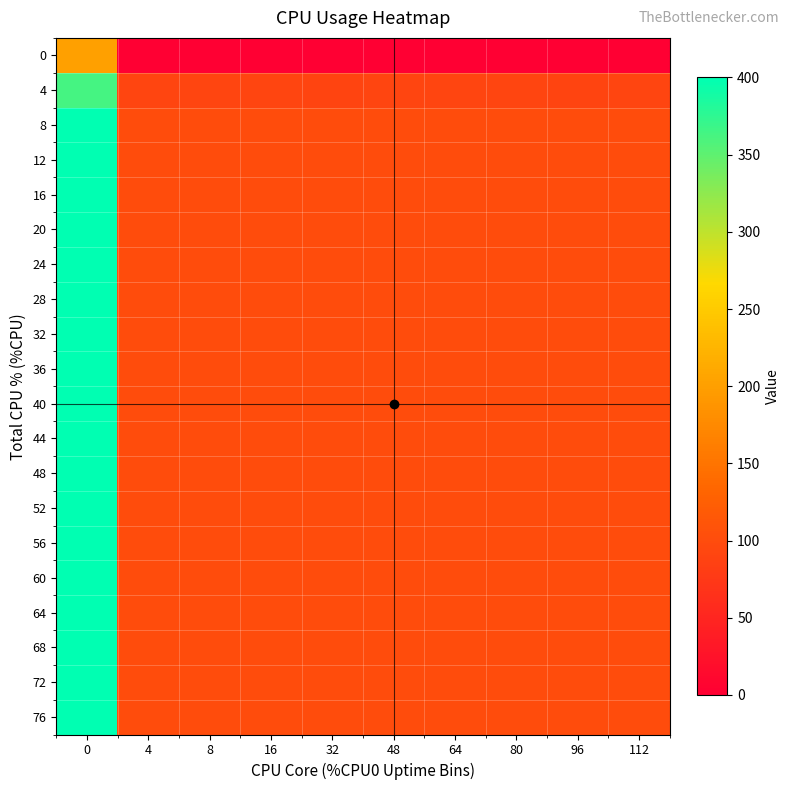

Reading left to right, extract all data points from this chart.

row_0: 200.0	0.0	0.0	0.0	0.0	0.0	0.0	0.0	0.0	0.0
row_1: 364.0	91.2	91.2	92.0	89.5	91.2	91.2	92.0	89.5	91.2
row_2: 400.0	100.0	100.0	100.0	100.0	100.0	100.0	100.0	100.0	100.0
row_3: 400.0	100.0	100.0	100.0	100.0	100.0	100.0	100.0	100.0	100.0
row_4: 400.0	100.0	100.0	100.0	100.0	100.0	100.0	100.0	100.0	100.0
row_5: 400.0	100.0	100.0	100.0	100.0	100.0	100.0	100.0	100.0	100.0
row_6: 400.0	100.0	100.0	100.0	100.0	100.0	100.0	100.0	100.0	100.0
row_7: 400.0	100.0	100.0	100.0	100.0	100.0	100.0	100.0	100.0	100.0
row_8: 400.0	100.0	100.0	100.0	100.0	100.0	100.0	100.0	100.0	100.0
row_9: 400.0	100.0	100.0	100.0	100.0	100.0	100.0	100.0	100.0	100.0
row_10: 400.0	100.0	100.0	100.0	100.0	100.0	100.0	100.0	100.0	100.0
row_11: 400.0	100.0	100.0	100.0	100.0	100.0	100.0	100.0	100.0	100.0
row_12: 400.0	100.0	100.0	100.0	100.0	100.0	100.0	100.0	100.0	100.0
row_13: 400.0	100.0	100.0	100.0	100.0	100.0	100.0	100.0	100.0	100.0
row_14: 400.0	100.0	100.0	100.0	100.0	100.0	100.0	100.0	100.0	100.0
row_15: 400.0	100.0	100.0	100.0	100.0	100.0	100.0	100.0	100.0	100.0
row_16: 400.0	100.0	100.0	100.0	100.0	100.0	100.0	100.0	100.0	100.0
row_17: 400.0	100.0	100.0	100.0	100.0	100.0	100.0	100.0	100.0	100.0
row_18: 400.0	100.0	100.0	100.0	100.0	100.0	100.0	100.0	100.0	100.0
row_19: 400.0	100.0	100.0	100.0	100.0	100.0	100.0	100.0	100.0	100.0